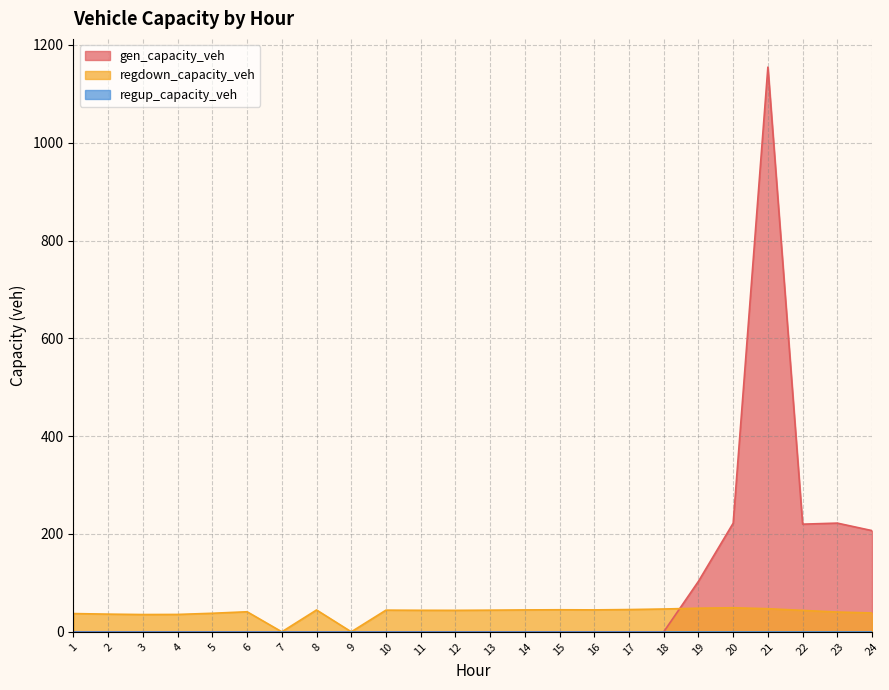

Where is the first local minimum for gen_capacity_veh?

22